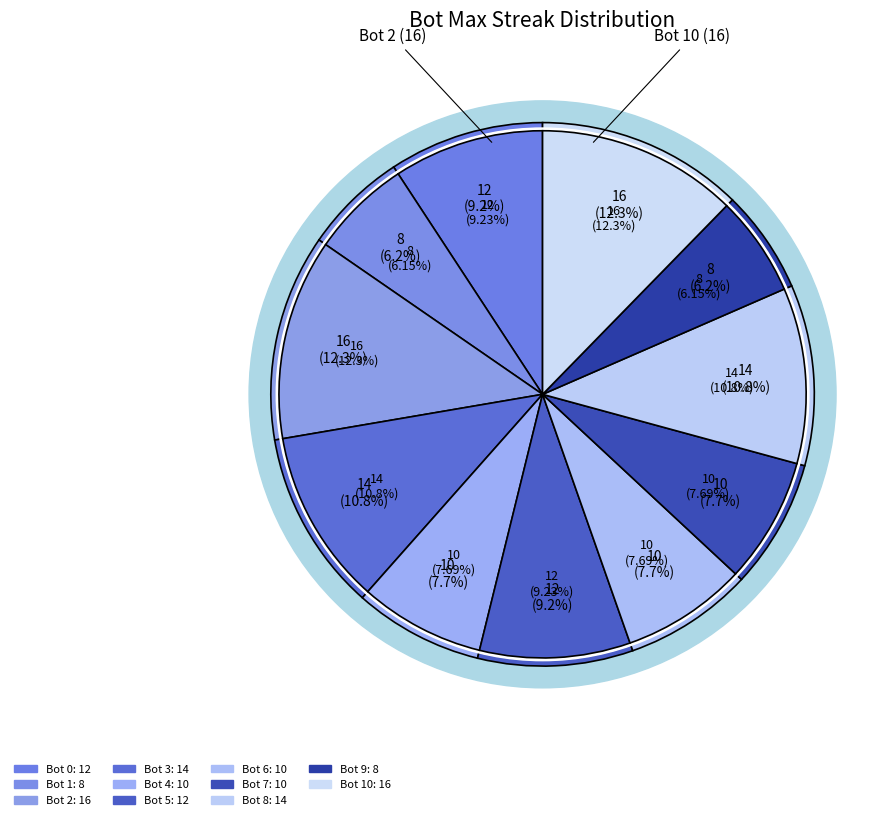

To the nearest percent, what portion does Bot 5 represent?

9%